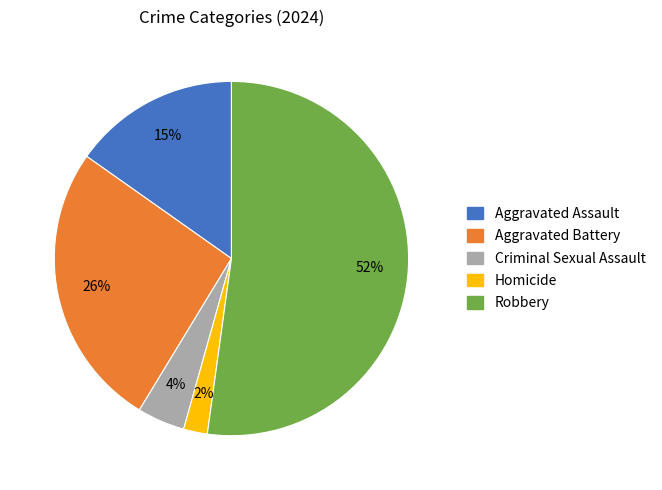

Is there a majority slice in this chart?

Yes